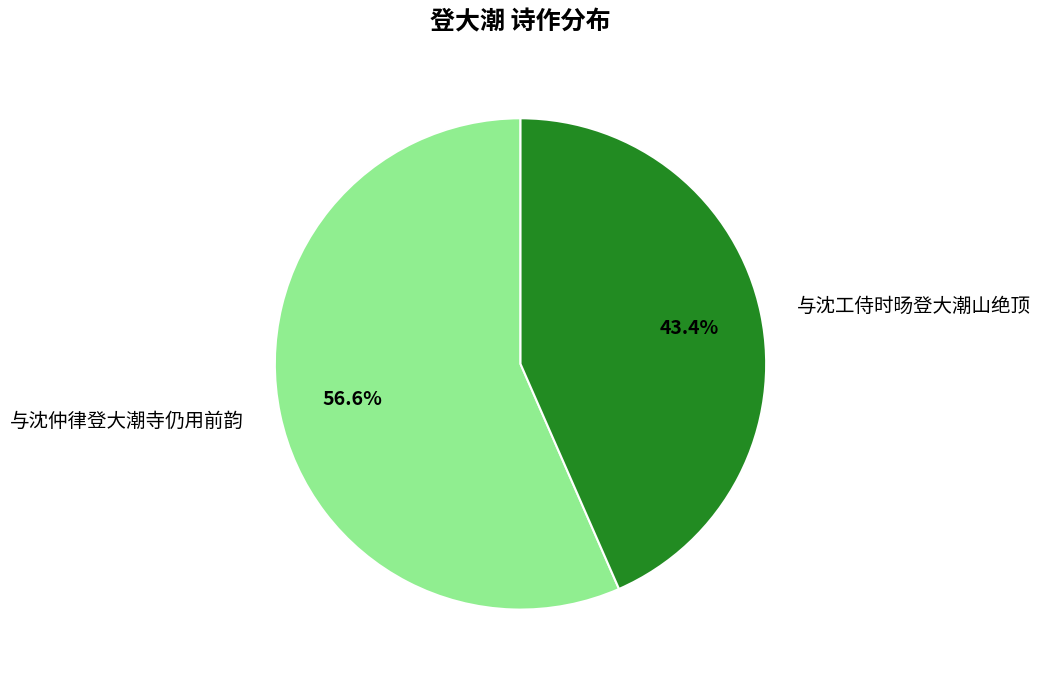

What is the smallest slice in the pie chart?

与沈工侍时旸登大潮山绝顶